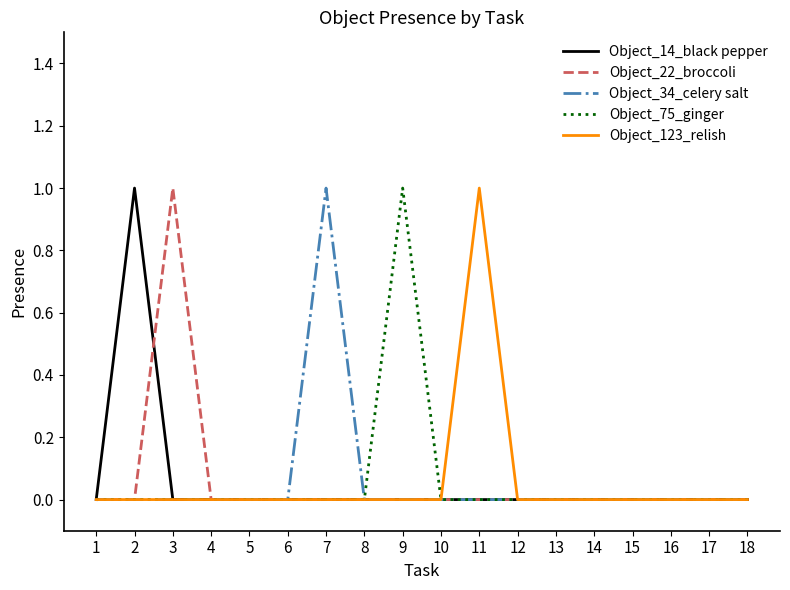

The Object_34_celery salt series shows -1 at 10. True or false?

False